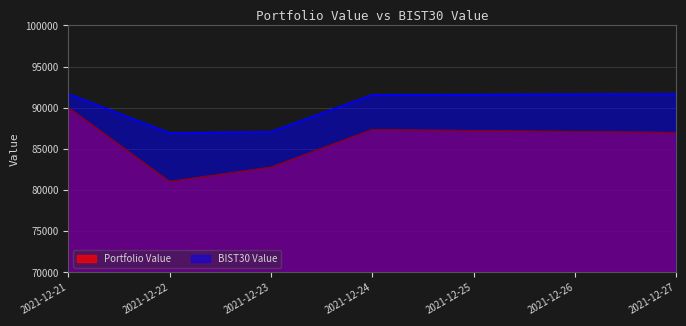

How many data points in Portfolio Value are above 86991?

3